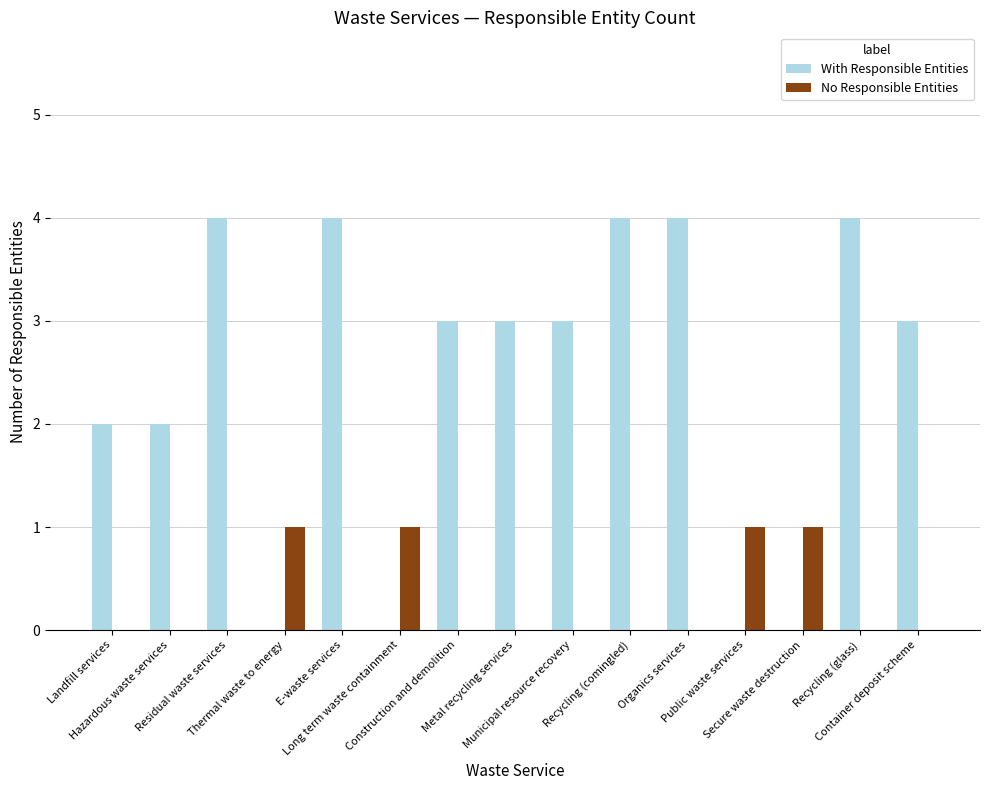

Which series has the largest total across all categories?

With Responsible Entities